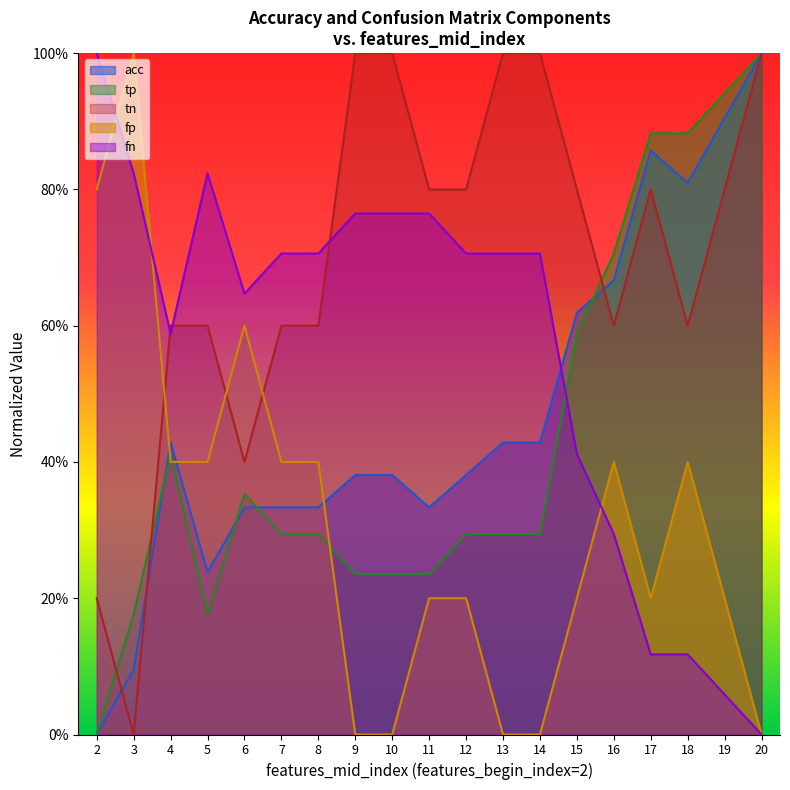

Reading left to right, list all the values displayed in this chart.

acc: 0.0	0.1	0.4	0.2	0.3	0.3	0.3	0.4	0.4	0.3	0.4	0.4	0.4	0.6	0.7	0.9	0.8	0.9	1.0
tp: 0.0	0.2	0.4	0.2	0.4	0.3	0.3	0.2	0.2	0.2	0.3	0.3	0.3	0.6	0.7	0.9	0.9	0.9	1.0
tn: 0.2	0.0	0.6	0.6	0.4	0.6	0.6	1.0	1.0	0.8	0.8	1.0	1.0	0.8	0.6	0.8	0.6	0.8	1.0
fp: 0.8	1.0	0.4	0.4	0.6	0.4	0.4	0.0	0.0	0.2	0.2	0.0	0.0	0.2	0.4	0.2	0.4	0.2	0.0
fn: 1.0	0.8	0.6	0.8	0.6	0.7	0.7	0.8	0.8	0.8	0.7	0.7	0.7	0.4	0.3	0.1	0.1	0.1	0.0